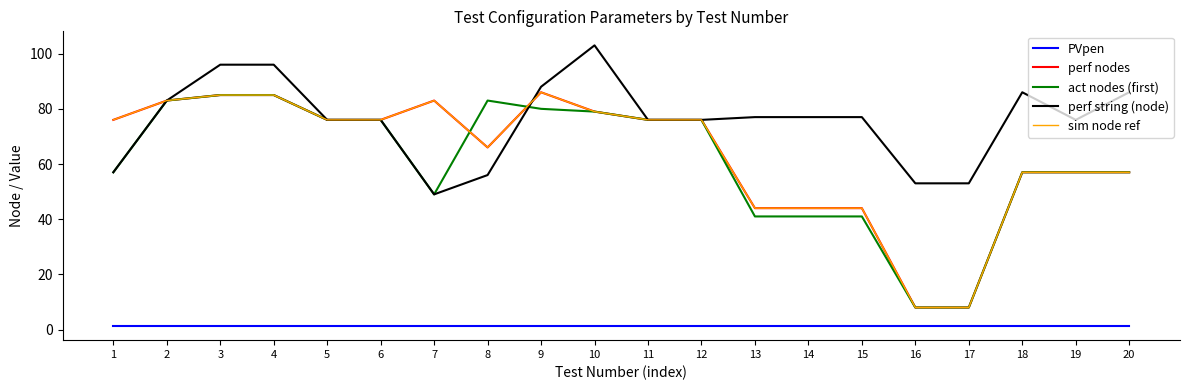

Where is the first local minimum for perf string (node)?

7